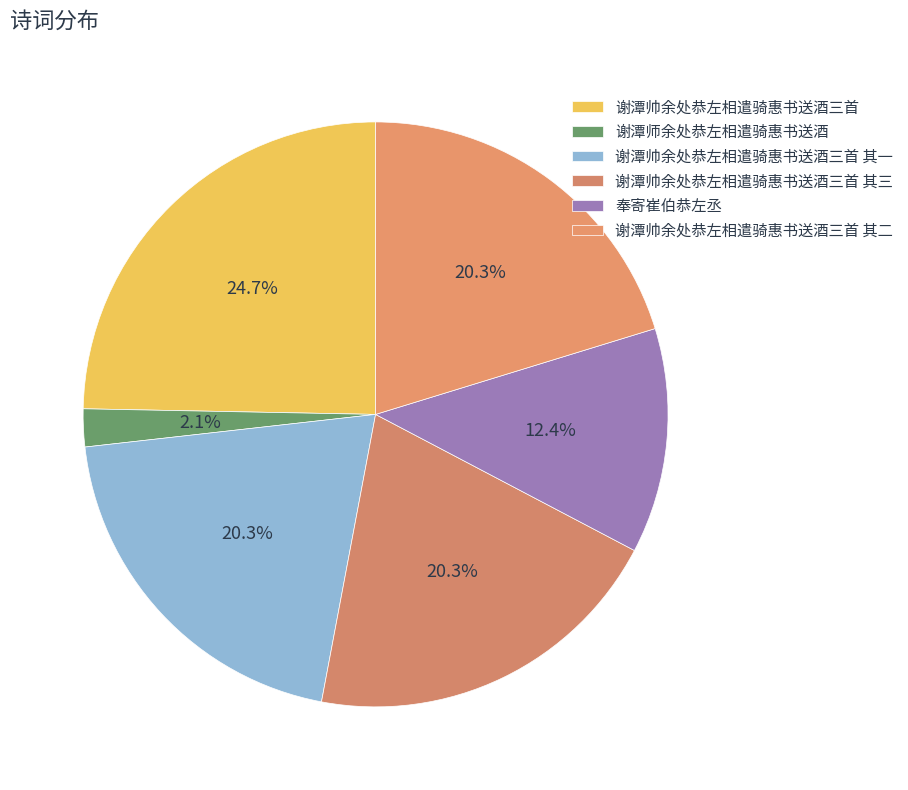

To the nearest percent, what is the difference between the 谢潭帅余处恭左相遣骑惠书送酒三首 其三 and 谢潭师余处恭左相遣骑惠书送酒 slice percentages?

18%